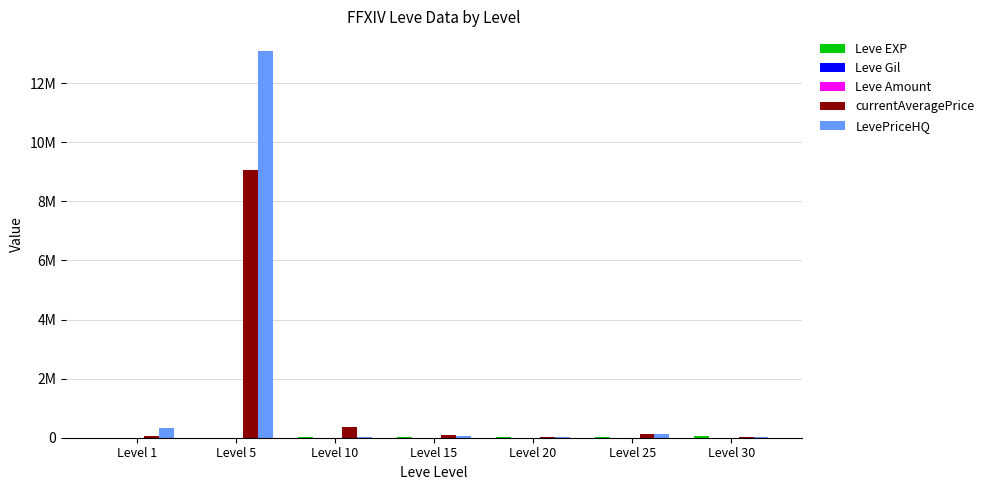

List the series in order of their peak value, lowest first.

Leve Amount, Leve Gil, Leve EXP, currentAveragePrice, LevePriceHQ